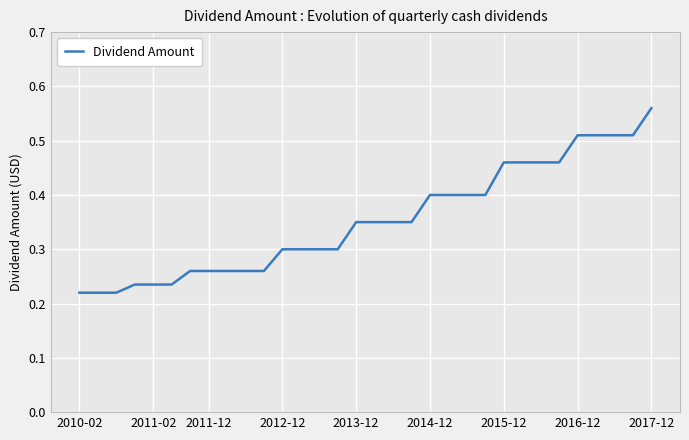

How many distinct data groups are displayed?

1